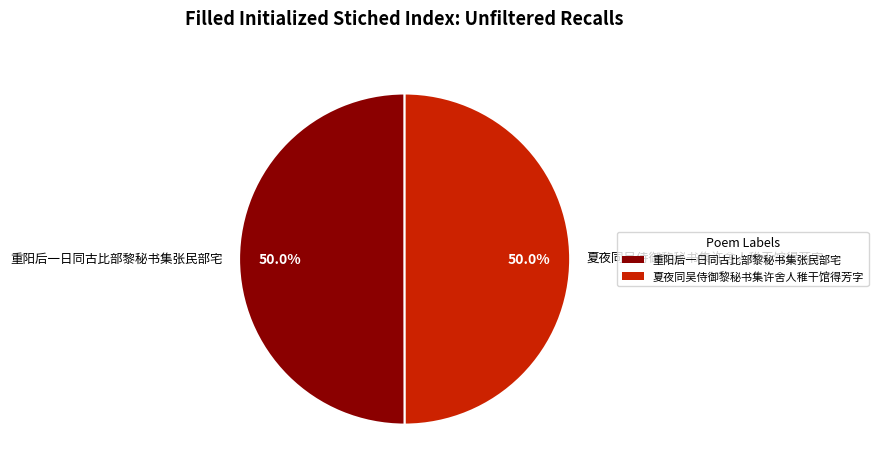

To the nearest percent, what portion does 夏夜同吴侍御黎秘书集许舍人稚干馆得芳字 represent?

50%